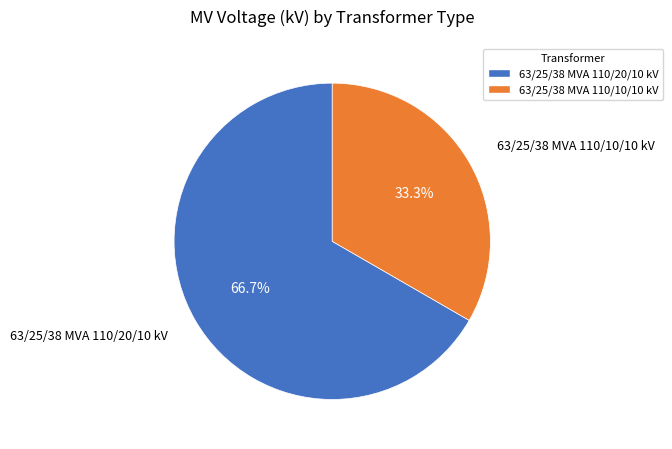

What portion of the pie excludes 63/25/38 MVA 110/20/10 kV?

33.3%